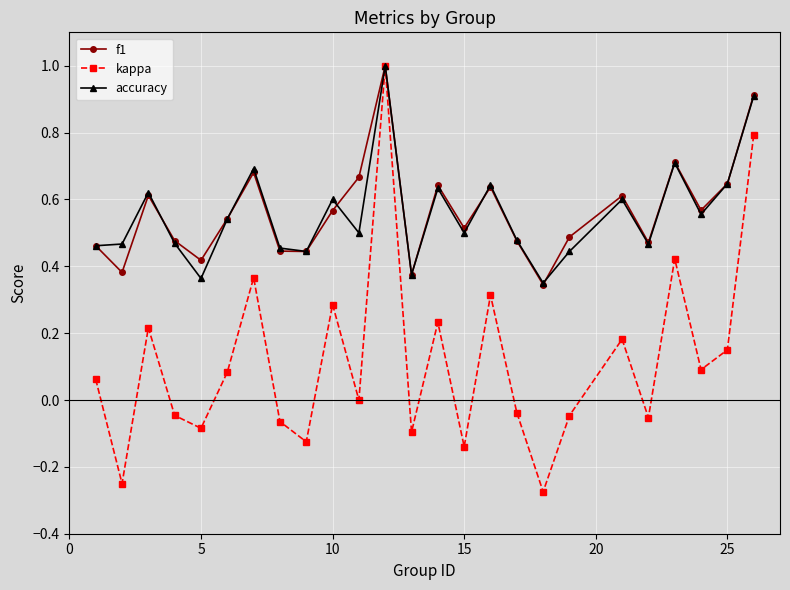

What is the value of the accuracy point at the 25th from the left?

0.9